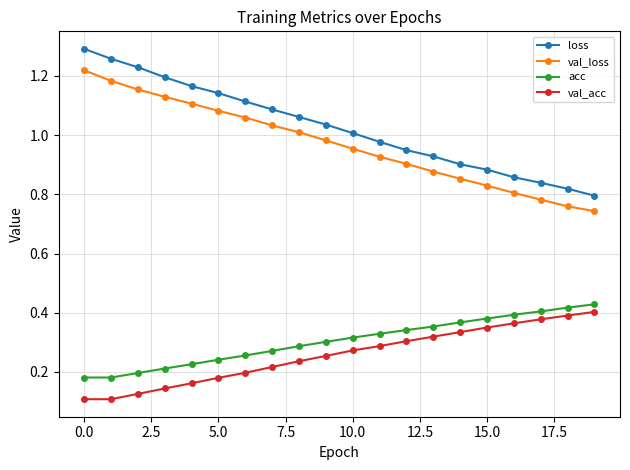

Which series has the largest range (max minus min)?

loss